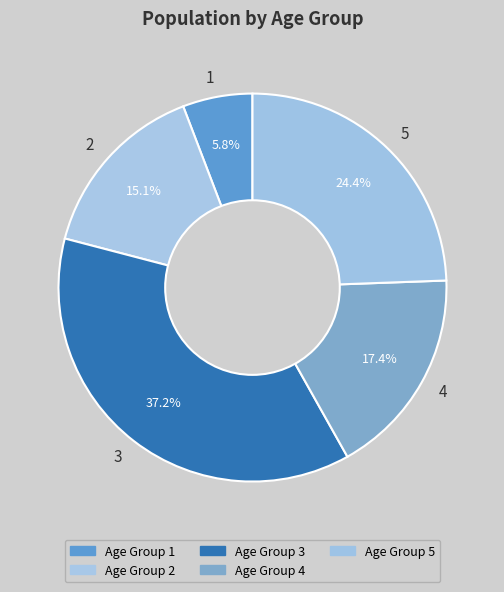

What percentage is the 2 slice, to the nearest percent?

15%